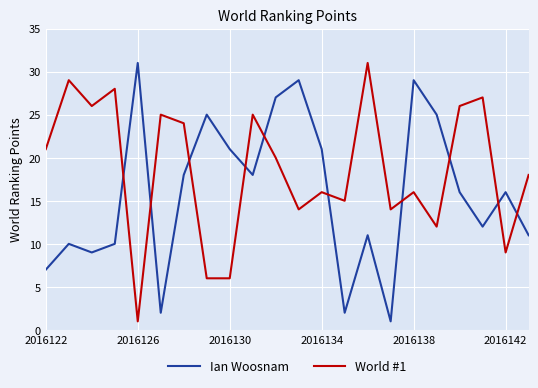

What is the maximum value shown in the chart?

31